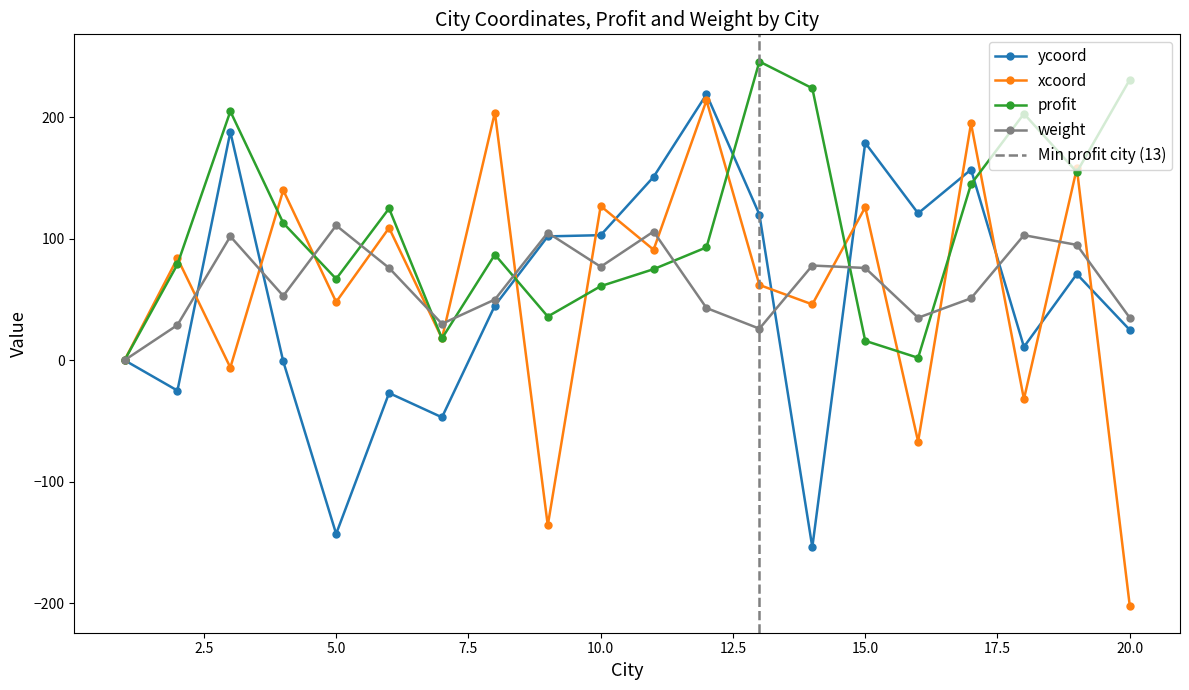

What is the difference between the weight values at 13 and 8?

24